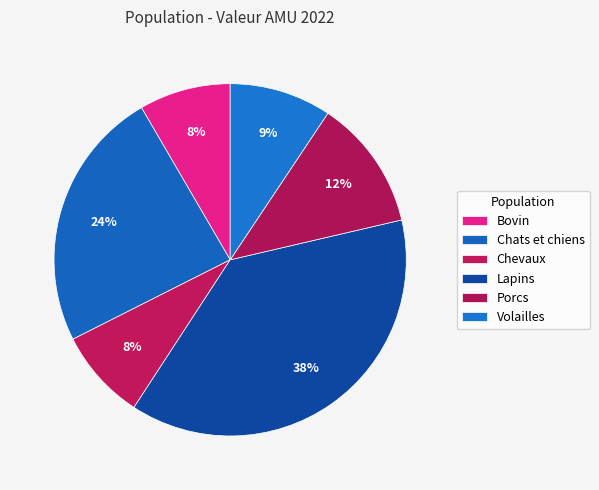

Count the number of slices in the pie.

6